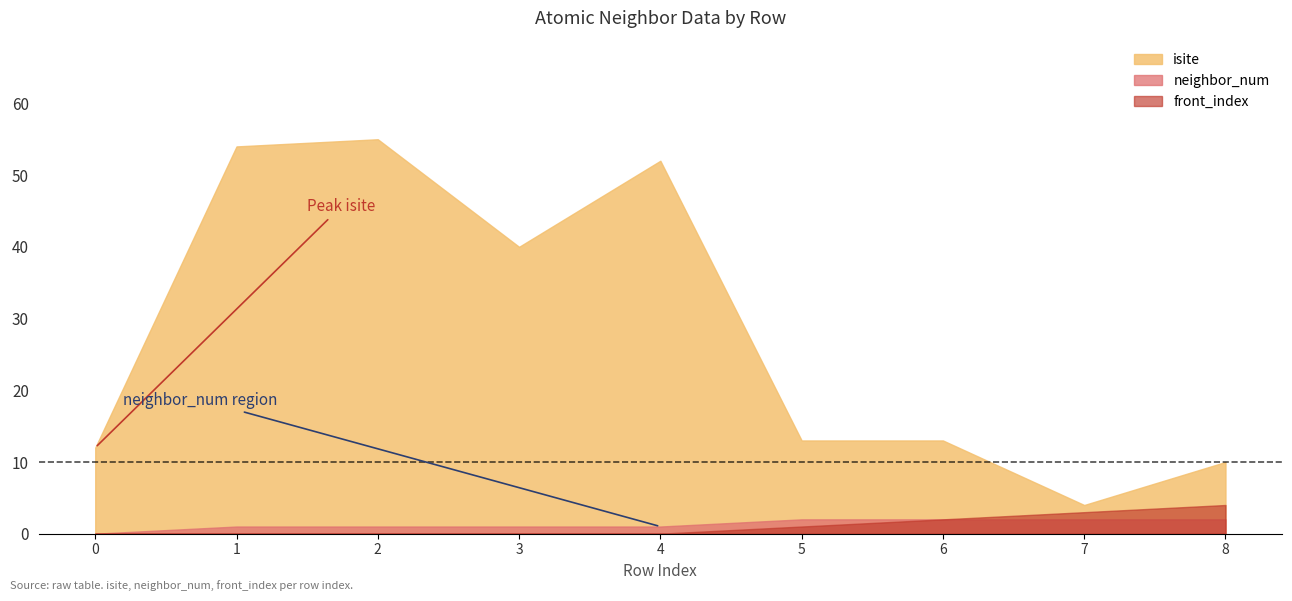

What is the value of the isite point at the 4th from the left?

40